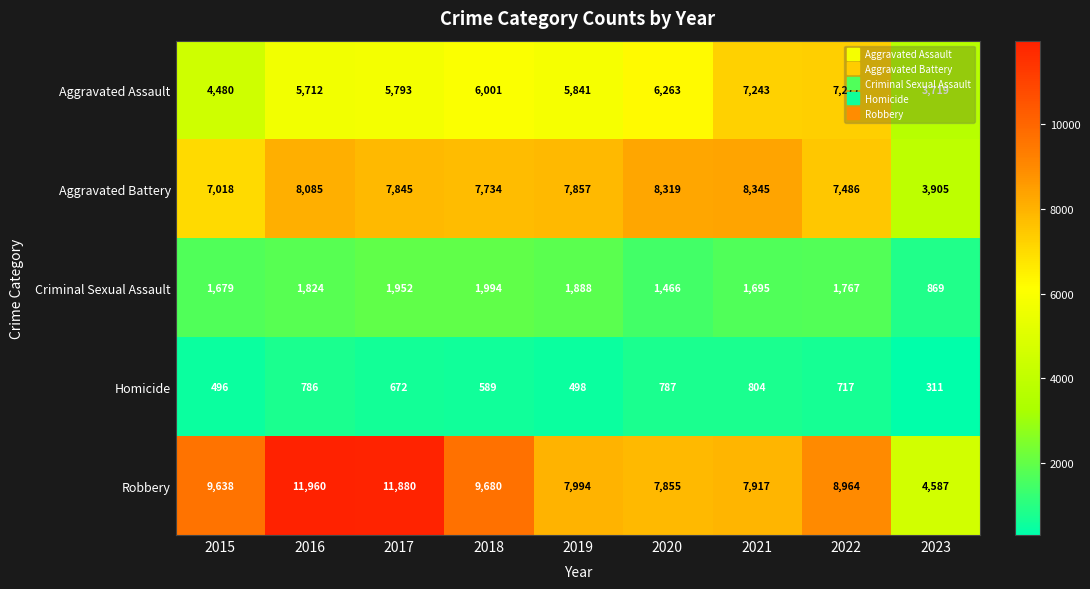

What is the total value across all series at 2020?

24690